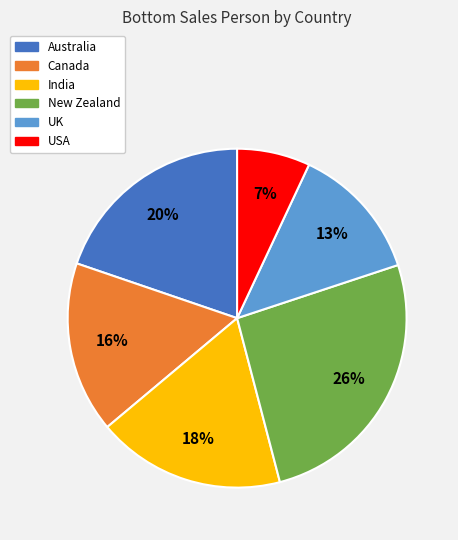

Is the sum of New Zealand and India greater than half?

No